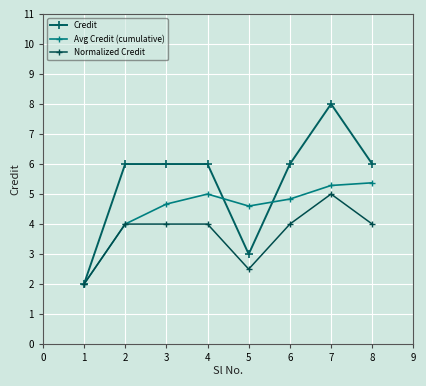

Reading left to right, extract all data points from this chart.

Credit: 2.0	6.0	6.0	6.0	3.0	6.0	8.0	6.0
Avg Credit (cumulative): 2.0	4.0	4.7	5.0	4.6	4.8	5.3	5.4
Normalized Credit: 2.0	4.0	4.0	4.0	2.5	4.0	5.0	4.0